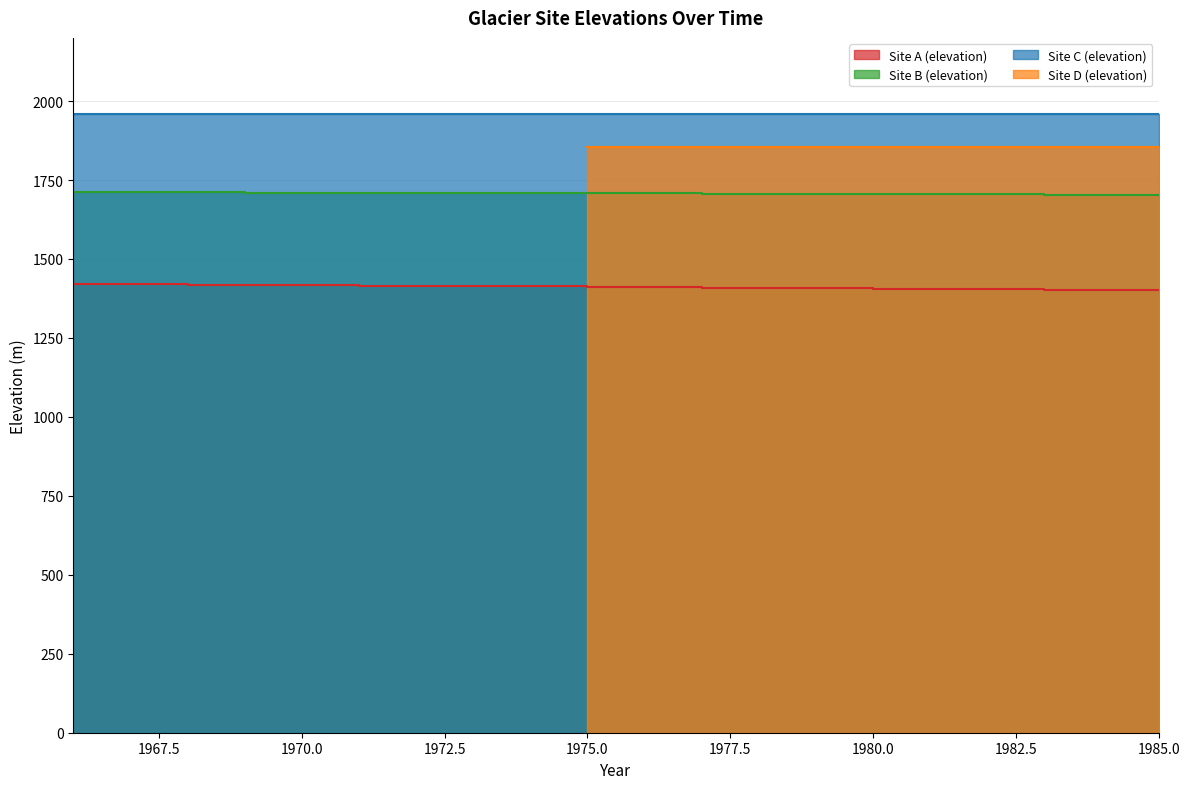

True or false: Site A (elevation) has a value of 662 at 1969.

False